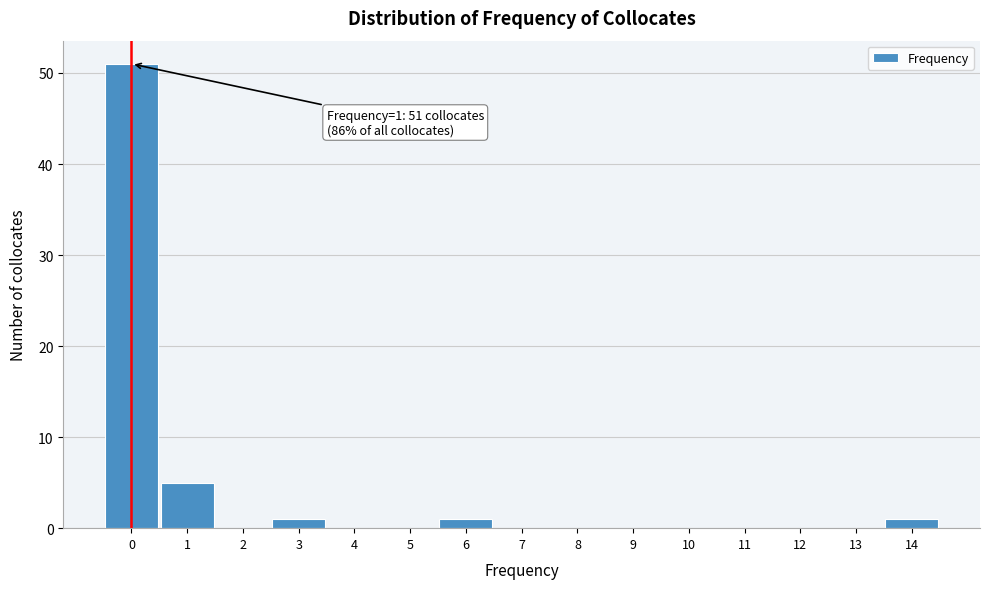

Reading left to right, transcribe all the data shown in this chart.

0=51	1=5	2=0	3=1	4=0	5=0	6=1	7=0	8=0	9=0	10=0	11=0	12=0	13=0	14=1